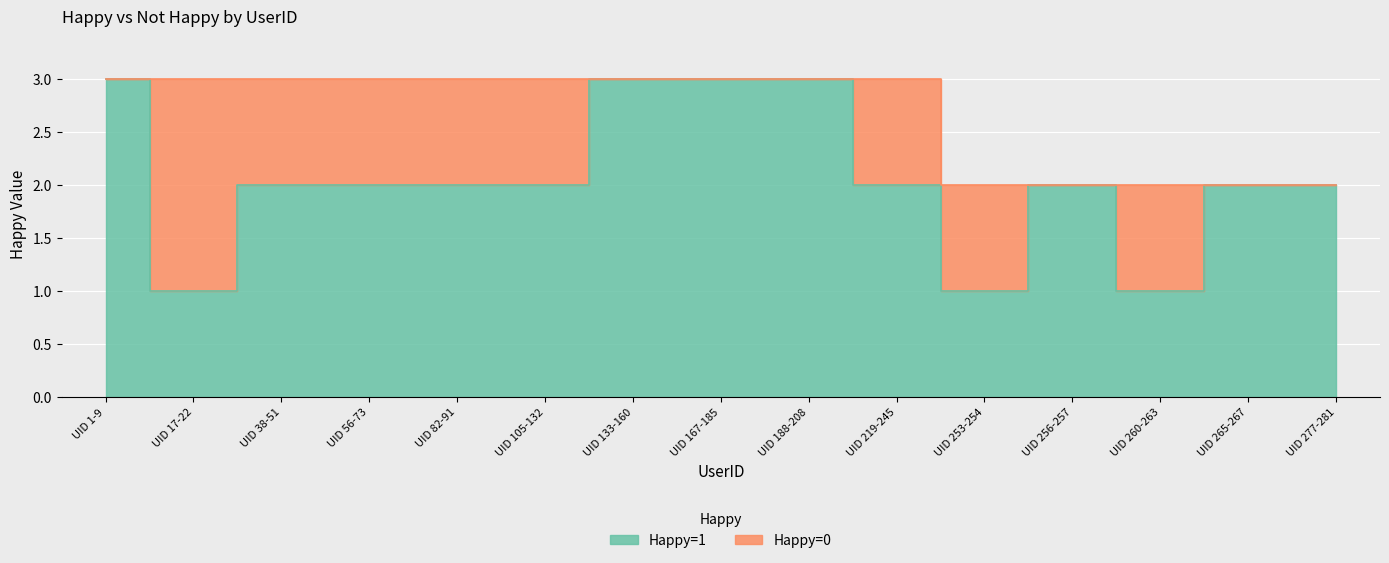

Does the chart display data point markers on the line(s)?

No